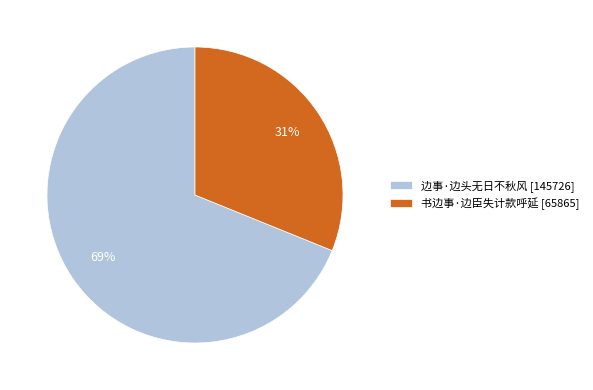

Which slice represents more than half of the pie?

边事·边头无日不秋风